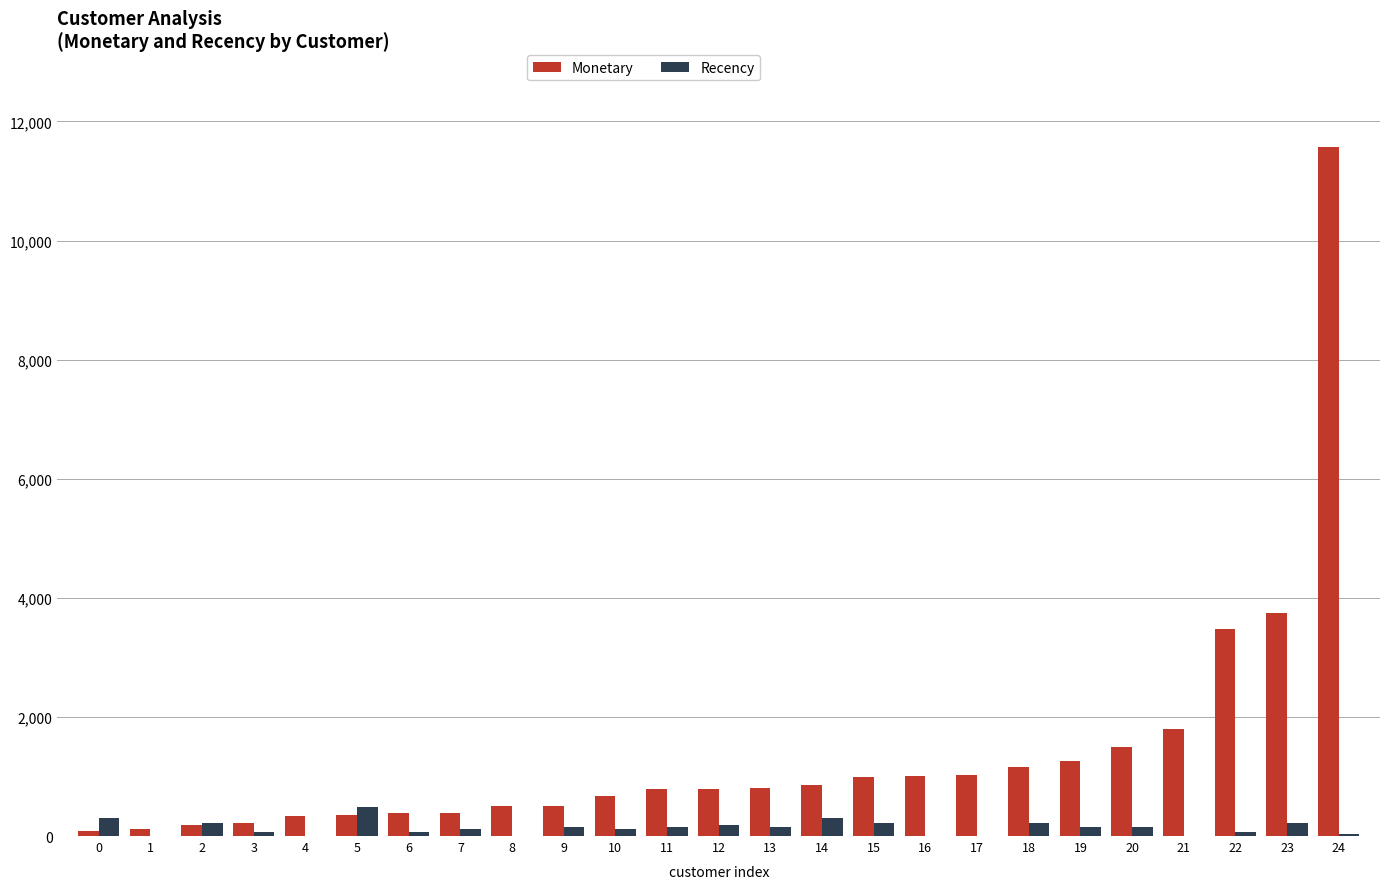

What are all the series names shown in the legend?

Monetary, Recency